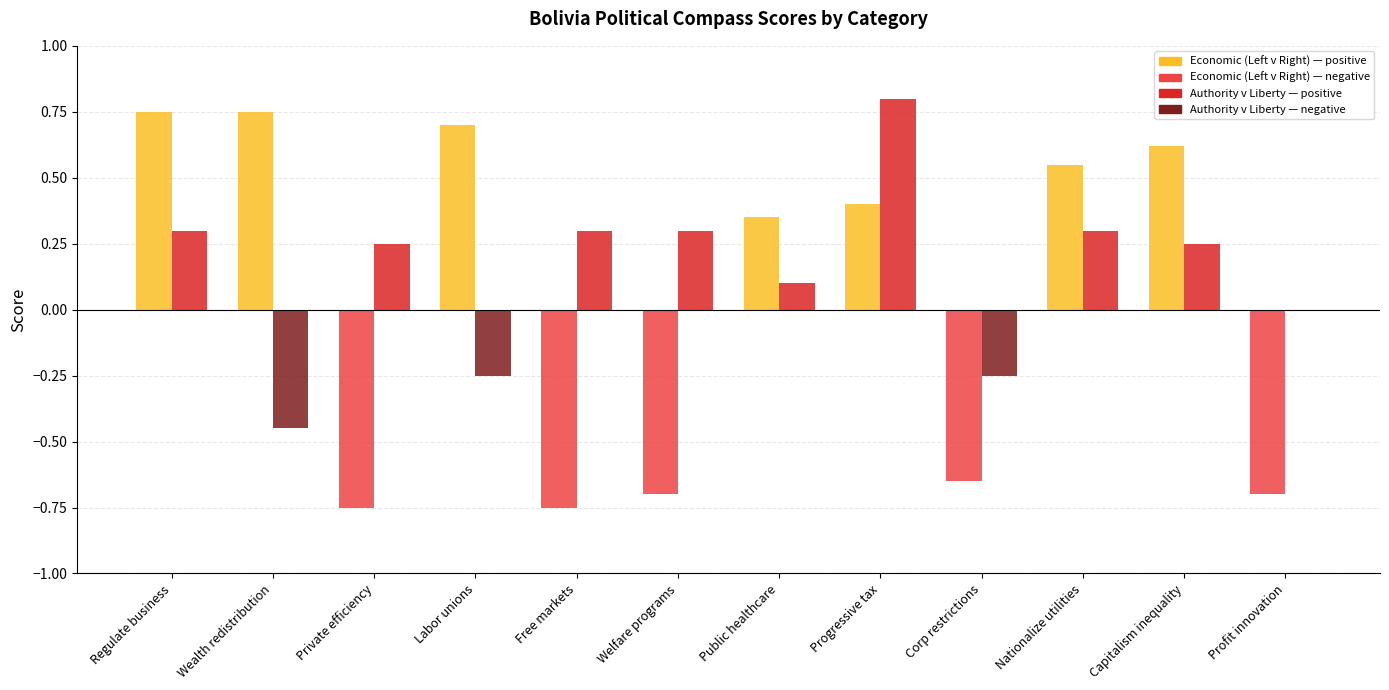

What is the difference between the maximum and minimum values in the Authority v Liberty series?

0.8